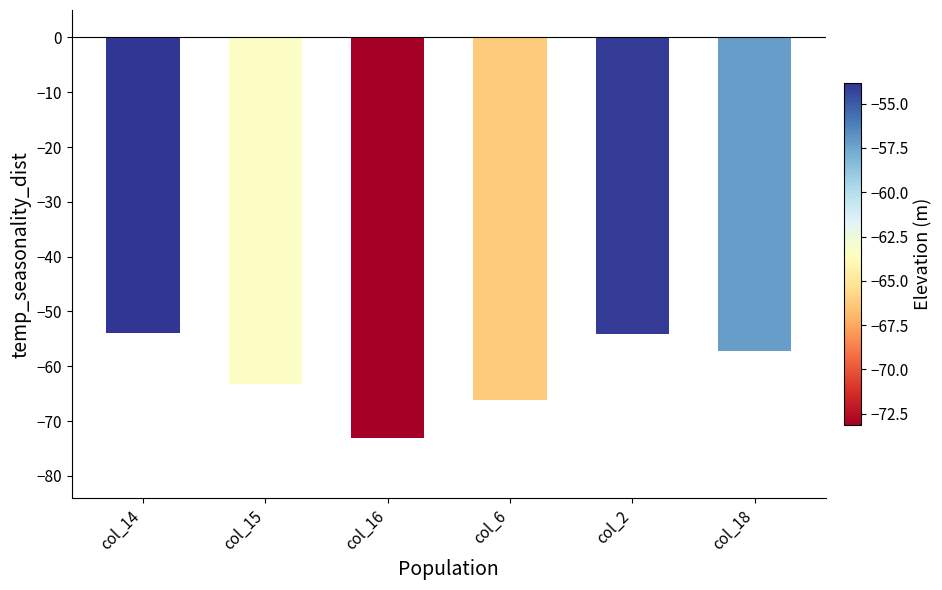

How many bars are there in total?

6